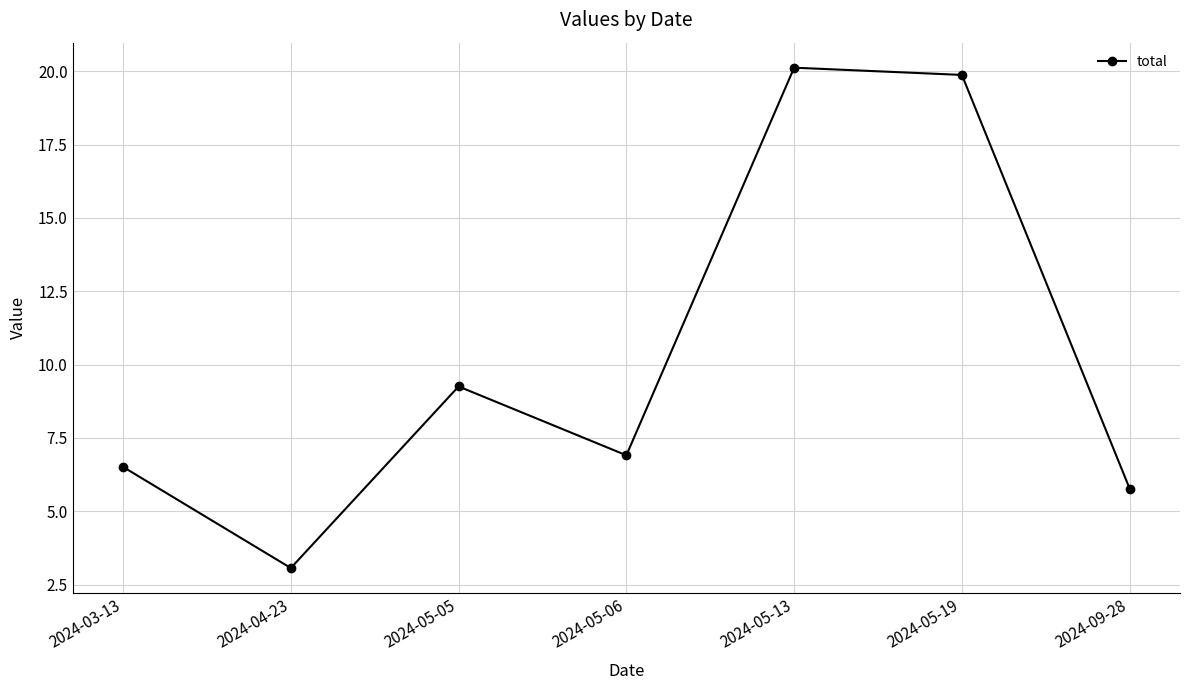

How many data points are less than 6?

2